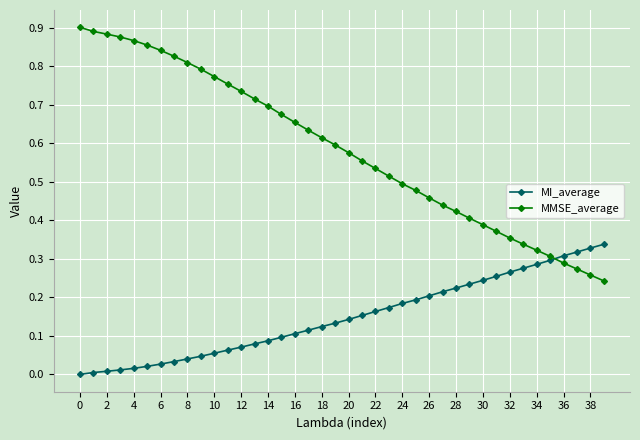

List the series in order of their peak value, lowest first.

MI_average, MMSE_average